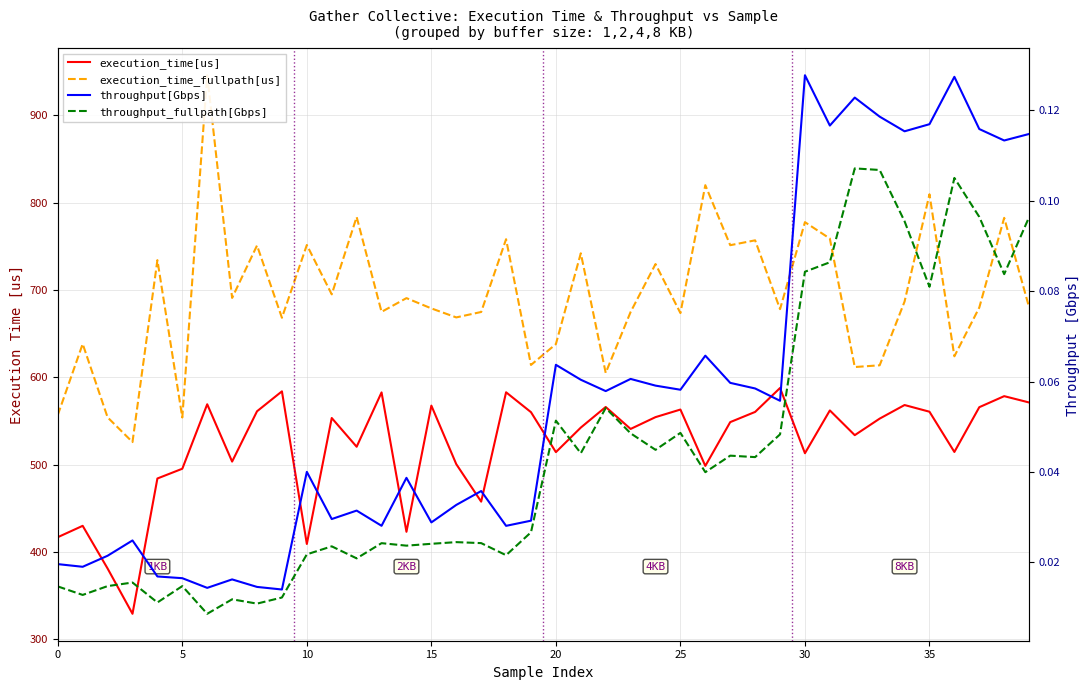

True or false: execution_time_fullpath[us] and execution_time[us] cross at least once.

False